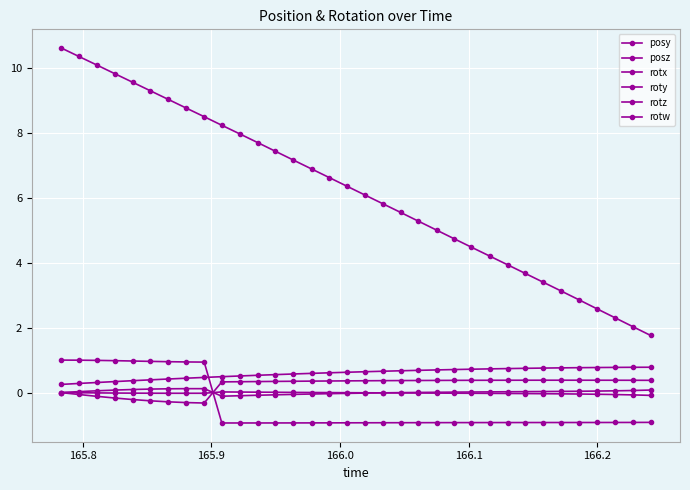

How many lines are shown in the chart?

6